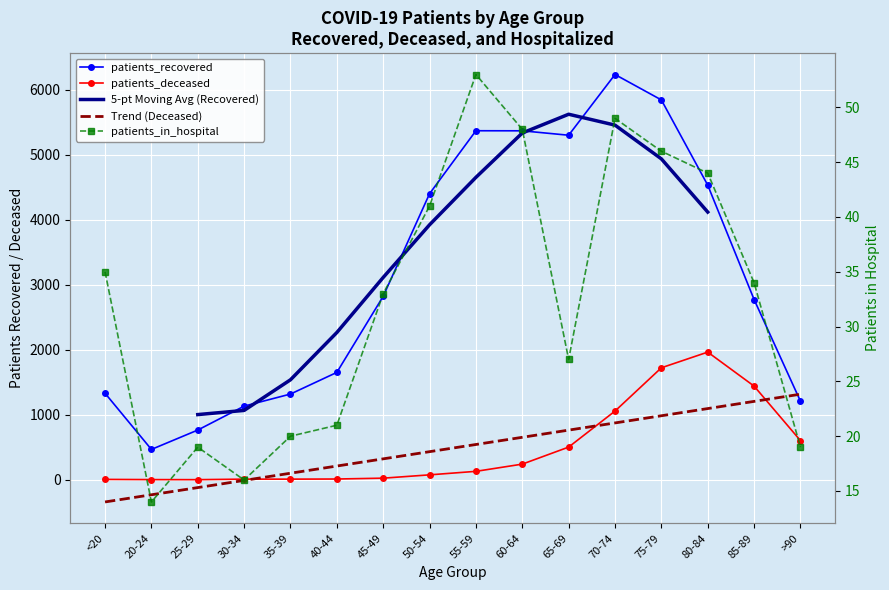

What is the spread (max minus min) of values at 65-69?

5273